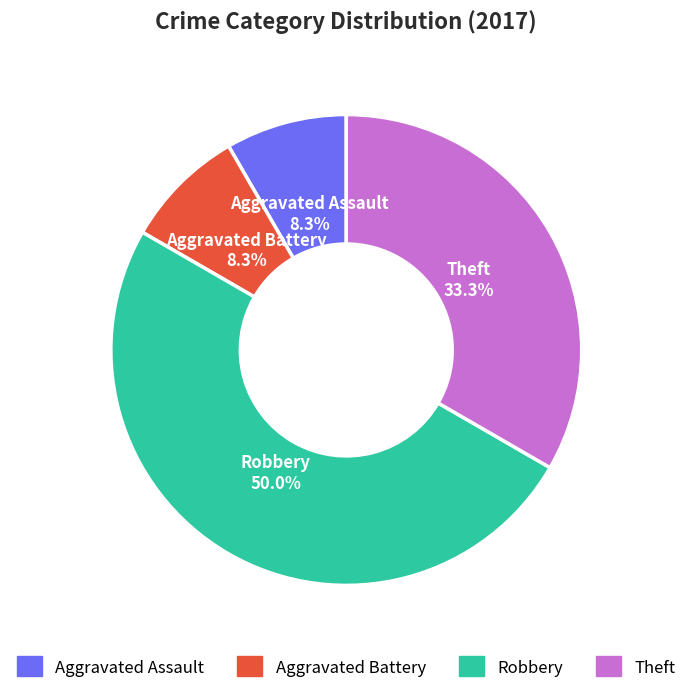

Is Aggravated Assault the majority of the pie?

No